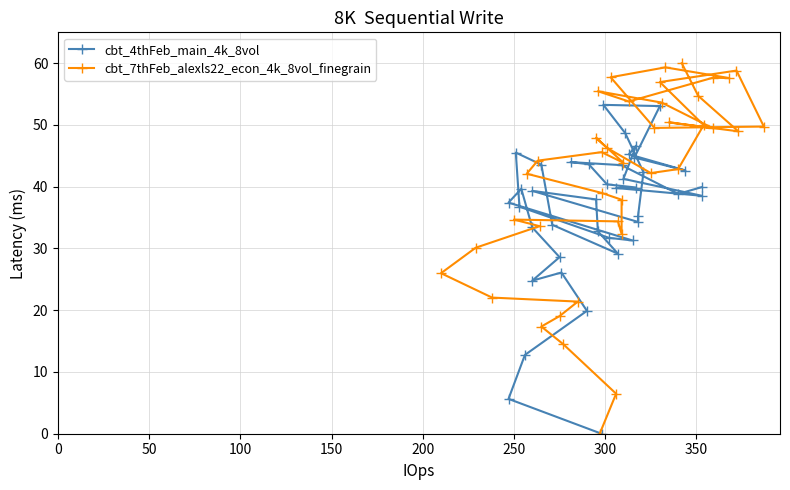

Rank the series by their average value, from highest to lowest.

cbt_7thFeb_alexls22_econ_4k_8vol_finegrain, cbt_4thFeb_main_4k_8vol